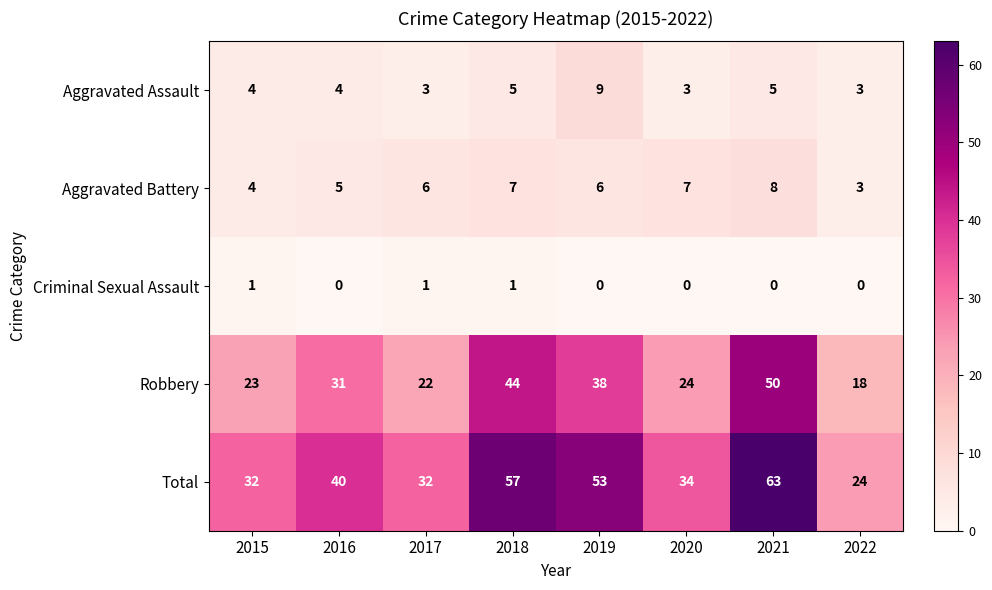

At 2020, list the series in order from smallest to largest.

Criminal Sexual Assault, Aggravated Assault, Aggravated Battery, Robbery, Total